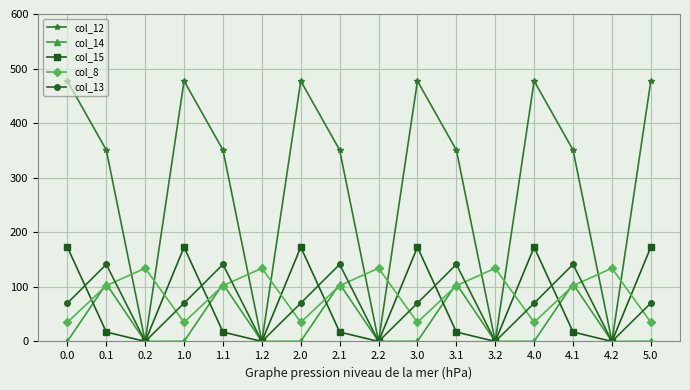

What is the difference between the highest and lowest values at 1.1?

333.5